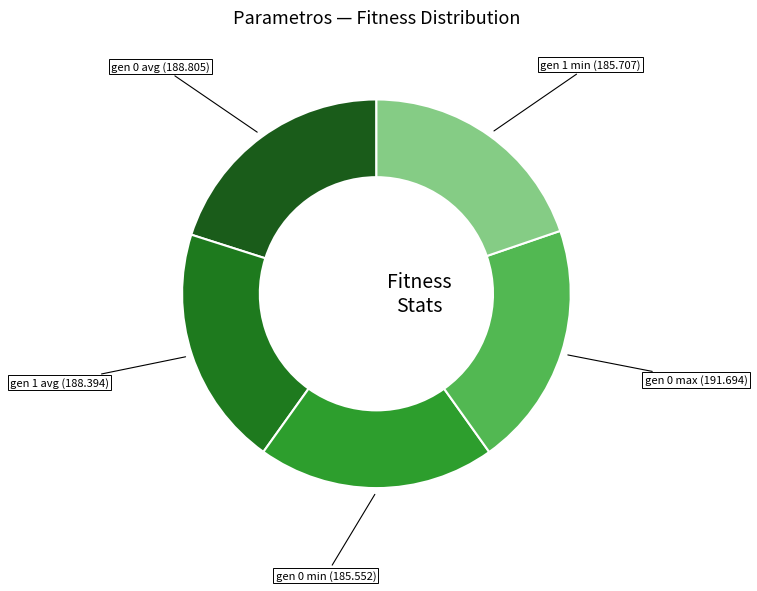

The gen 1 avg slice represents 20% of the pie. True or false?

True